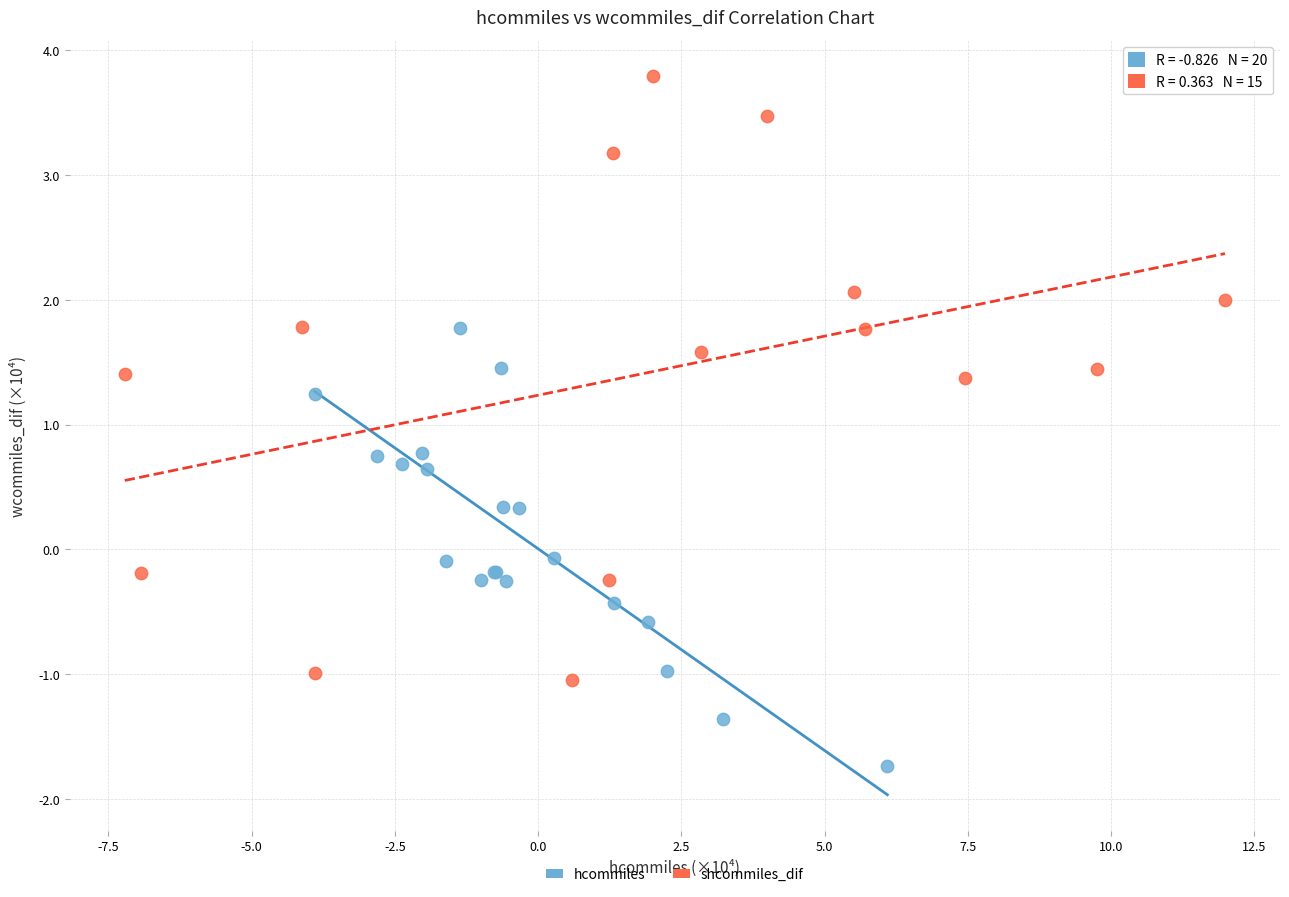

Which series reaches the maximum Y coordinate?

shcommiles_dif